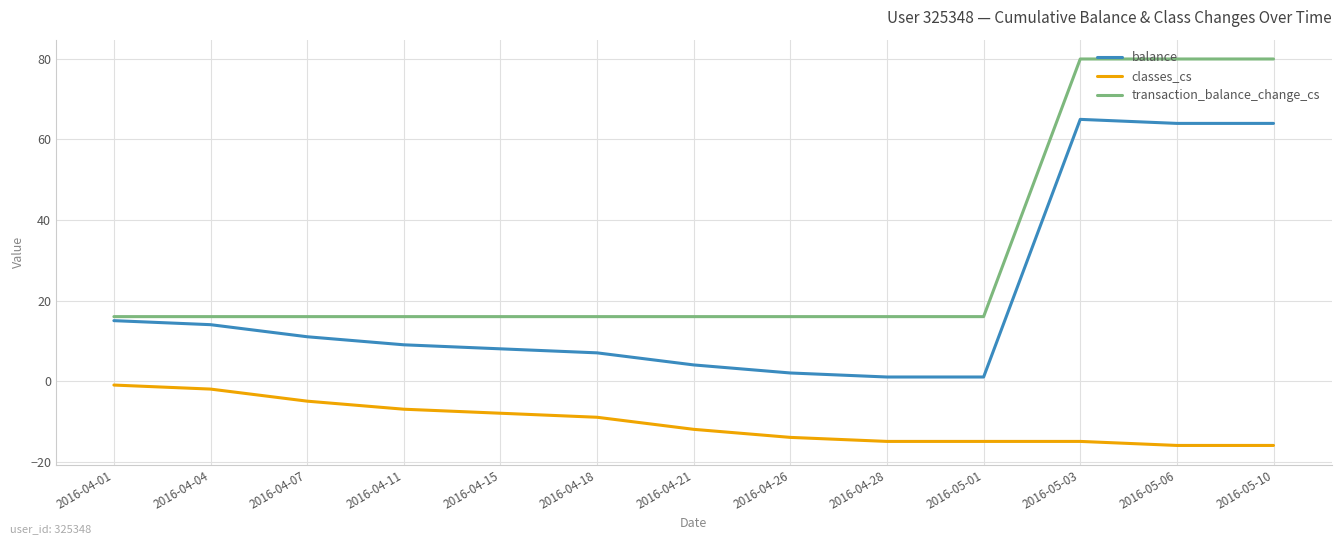

True or false: balance and classes_cs intersect in this chart.

False